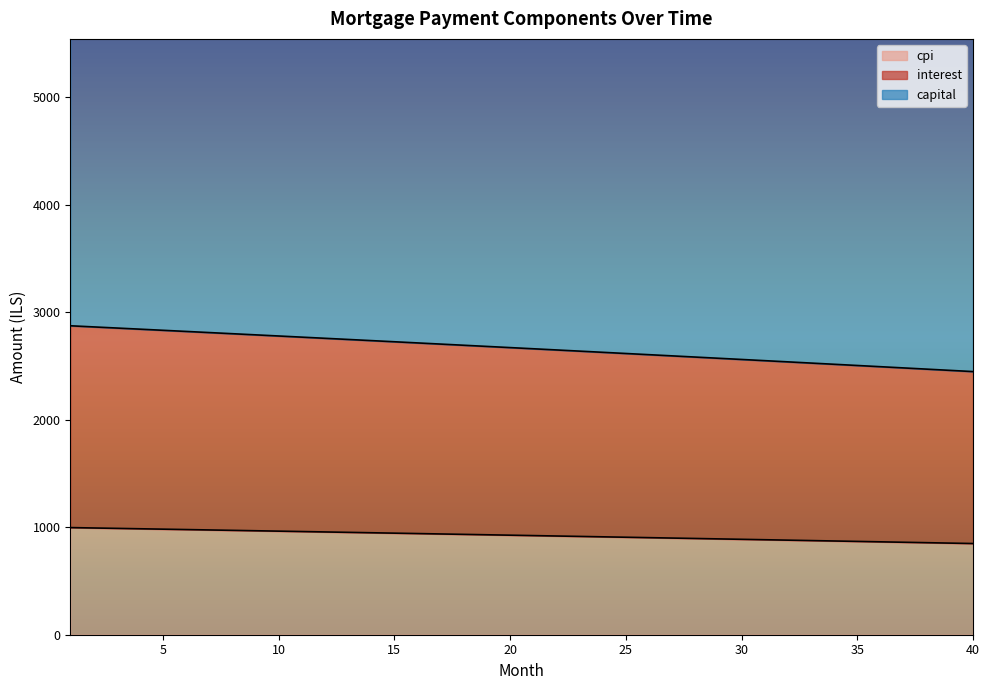

True or false: cpi has more than 1 interior local peaks.

False